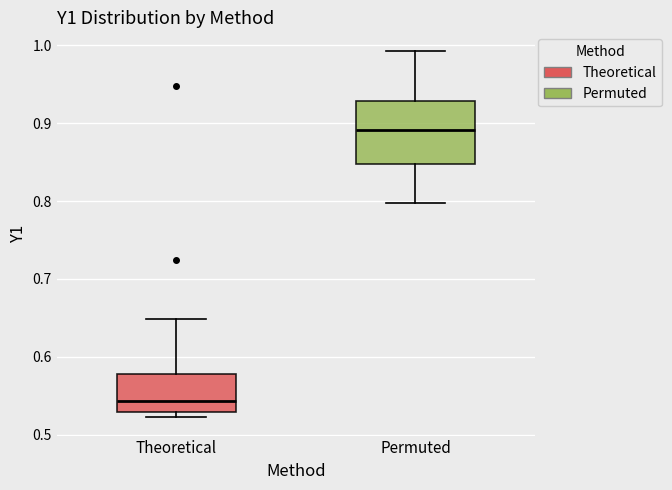

Reading left to right, read every box against the y-axis: the position of its median line, the range the box covers, and the ends of its whiskers. The values are not printed on the chart, so give them approximately, as read against the axis.

Theoretical: median 0.54, box 0.53 to 0.58, whiskers 0.52 to 0.65
Permuted: median 0.89, box 0.85 to 0.93, whiskers 0.80 to 0.99